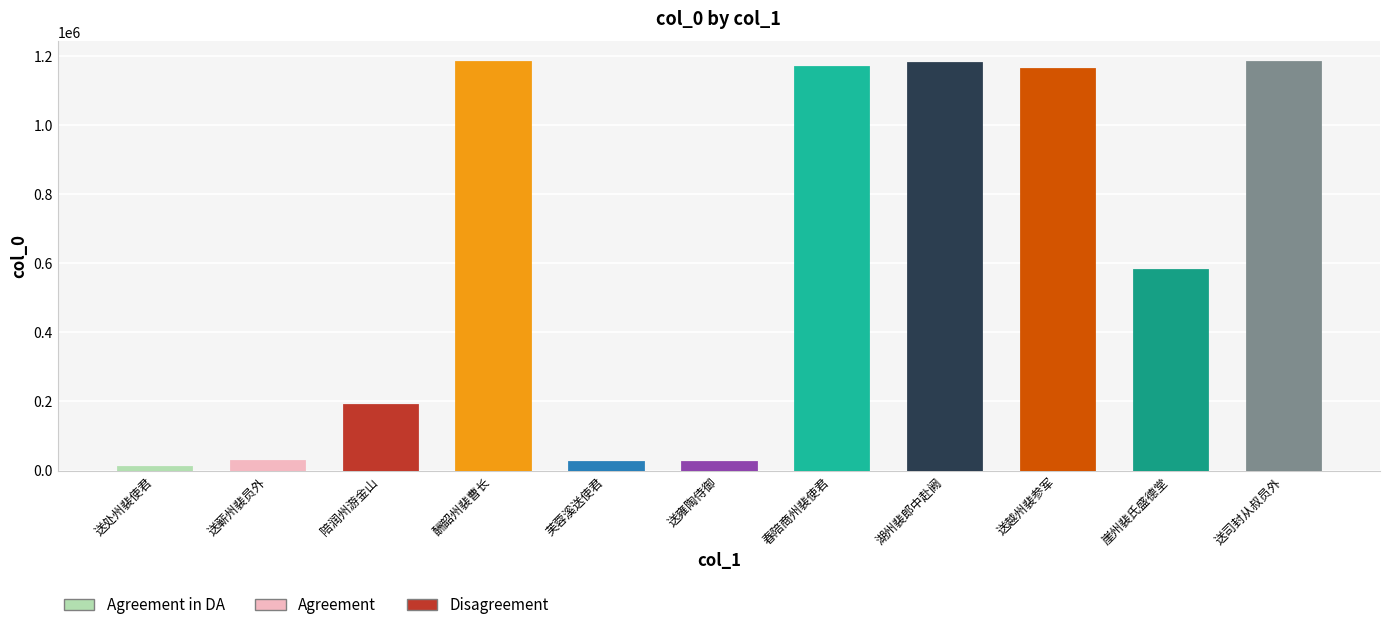

Does the chart contain stacked bars?

No